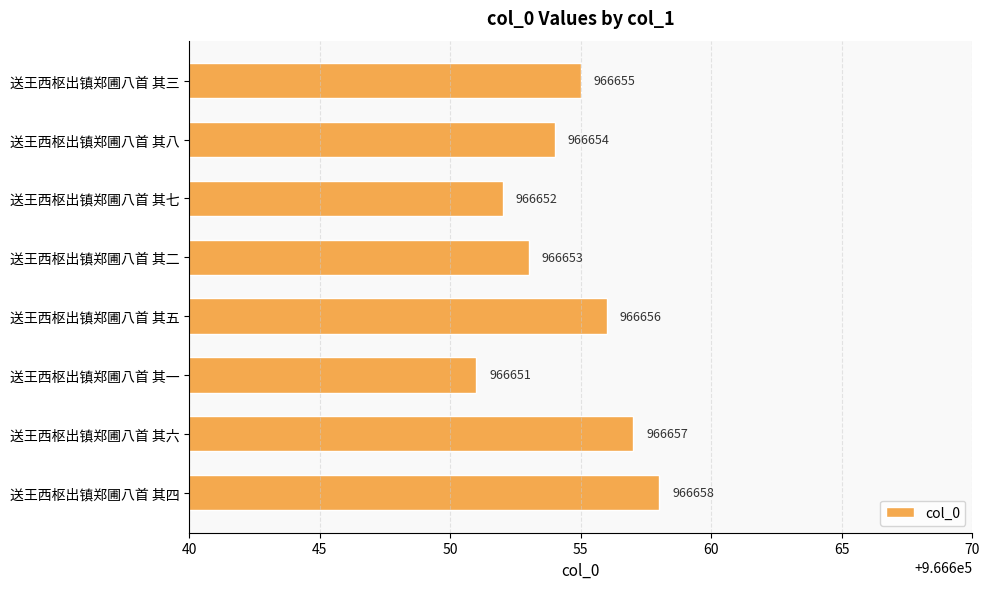

What is the label of the 7th bar from the top?

送王西枢出镇郑圃八首 其六